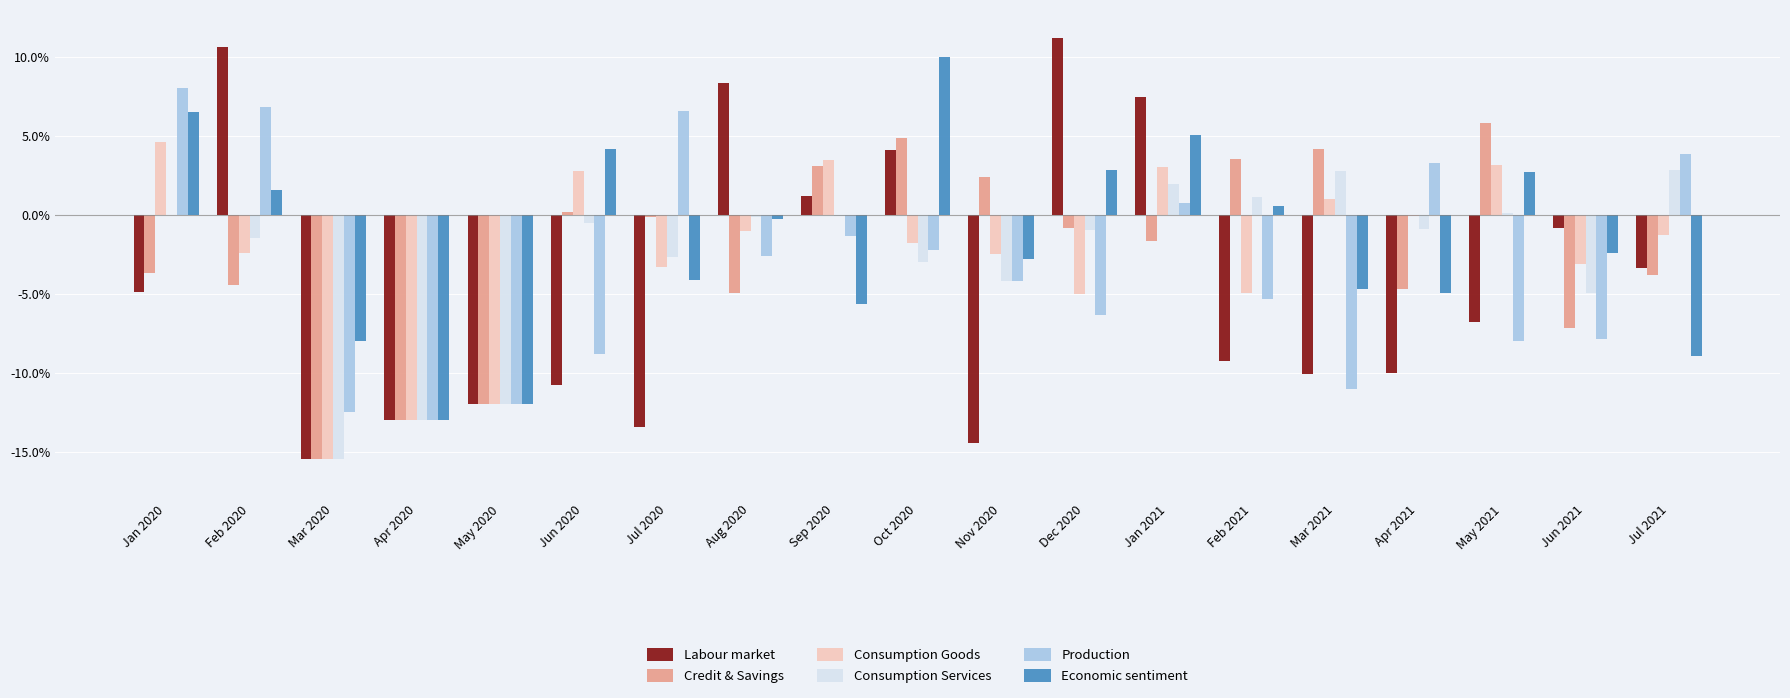

At which category is the sum across all series the highest?

Jan 2021